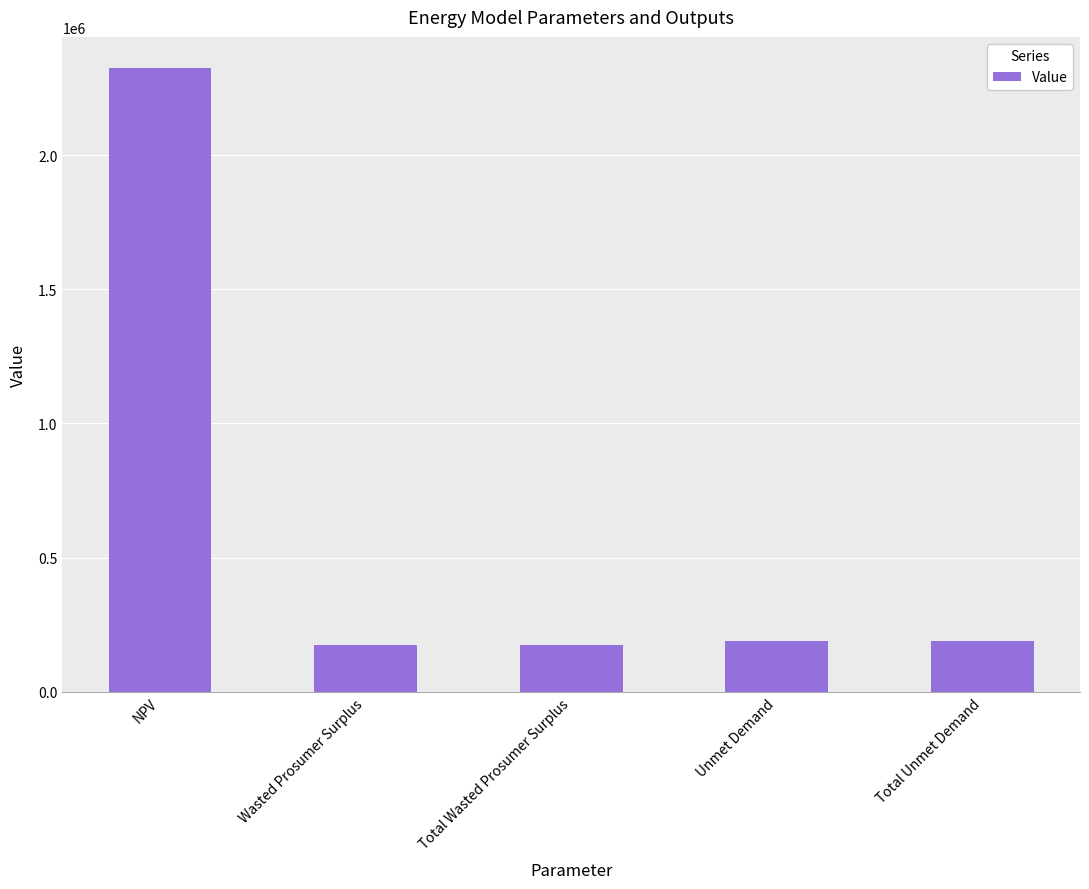

How many bars are there in total?

5